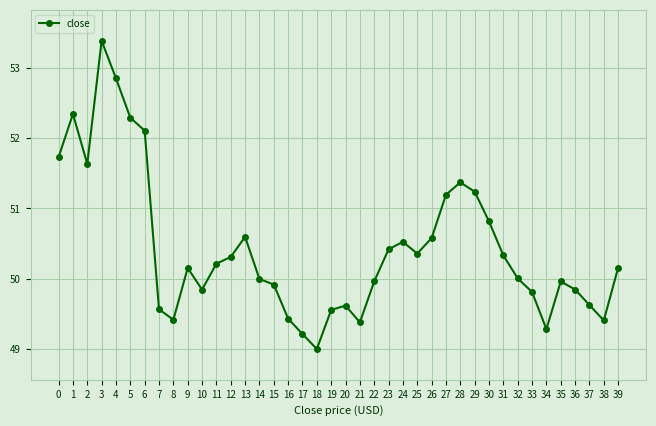

What is the average value?

50.4